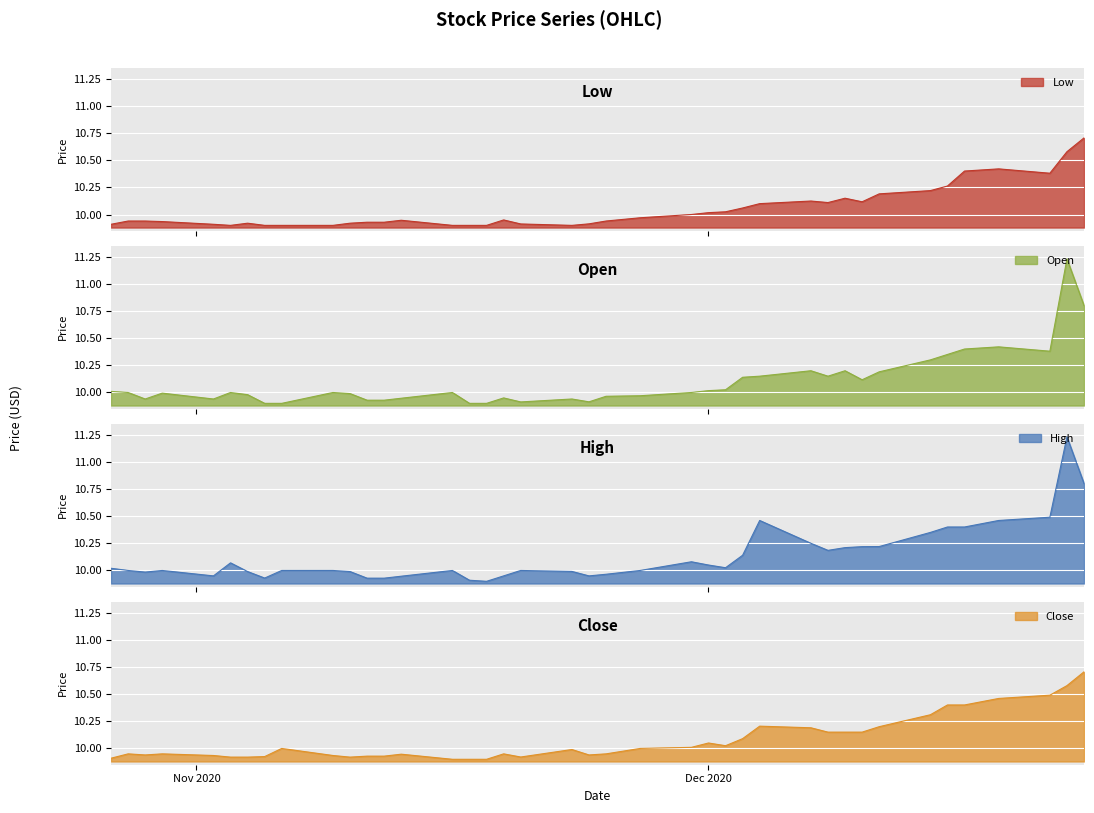

True or false: High and Close intersect in this chart.

False